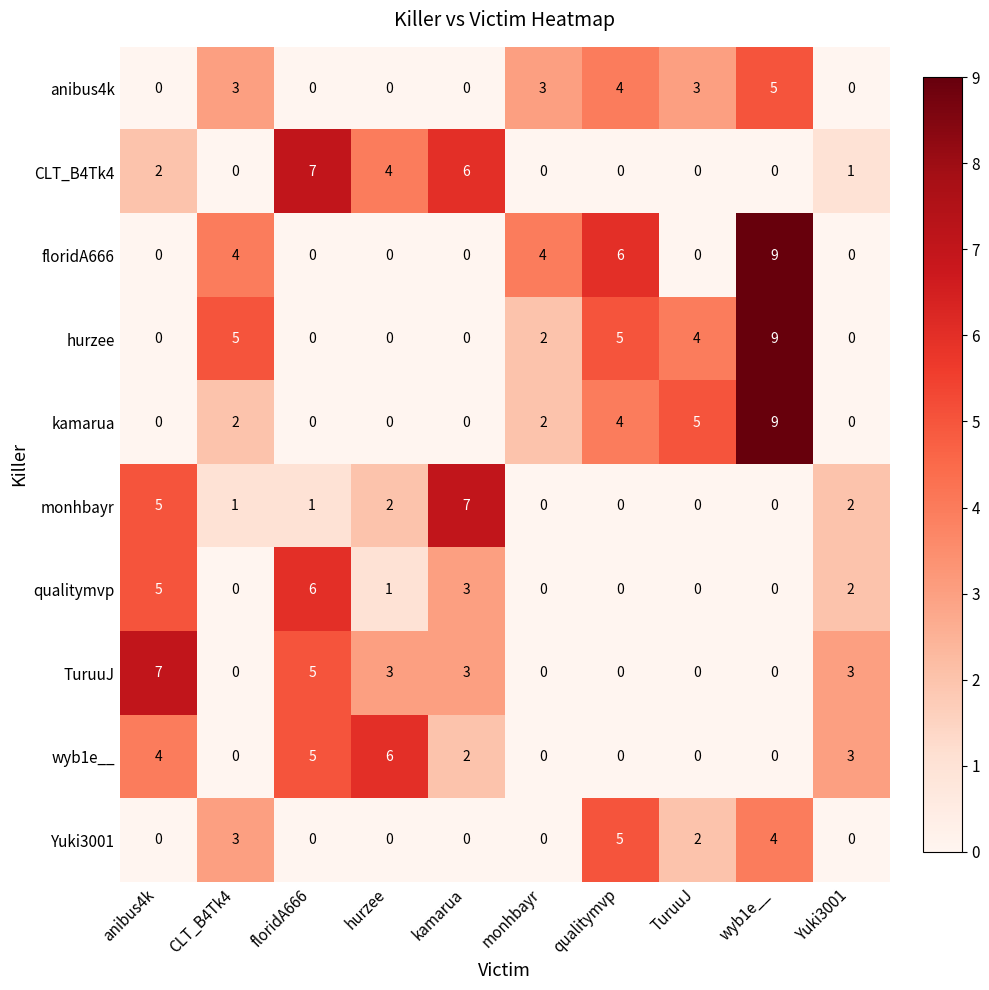

How many data points in wyb1e__ are less than 2?

5